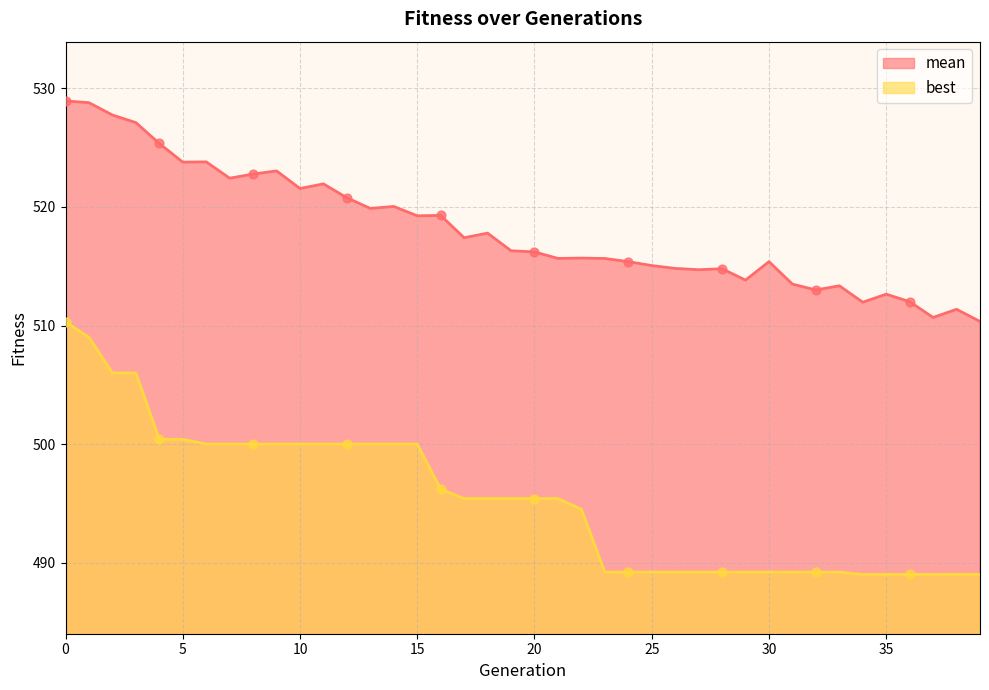

Is the value of mean at 26 greater than the value of best at 31?

Yes